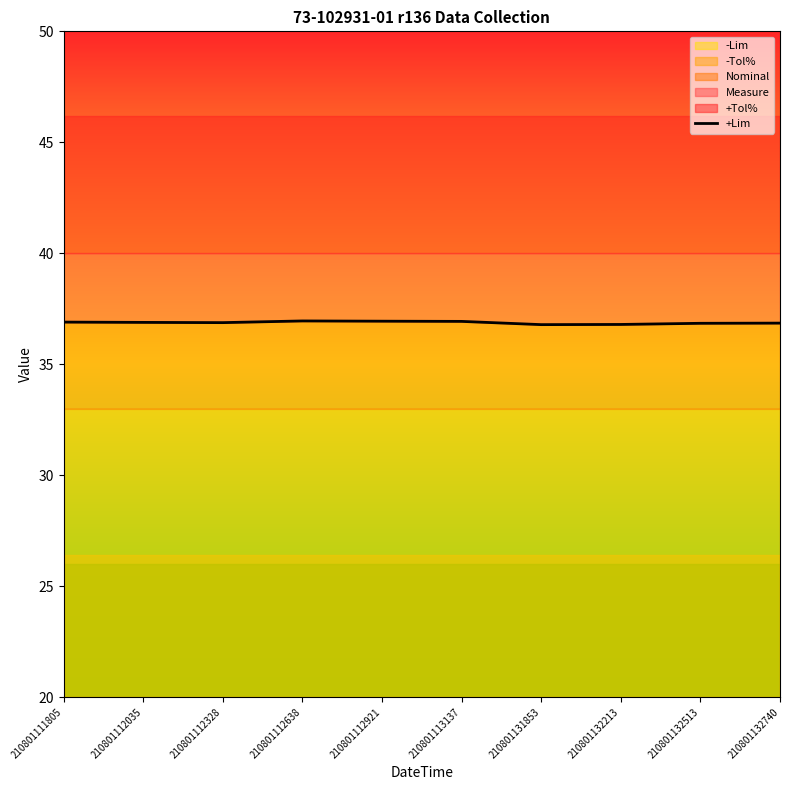

Reading left to right, list all the values displayed in this chart.

210801111805=36.9	210801112035=36.9	210801112328=36.9	210801112638=37.0	210801112921=36.9	210801113137=36.9	210801131853=36.8	210801132213=36.8	210801132513=36.8	210801132740=36.9